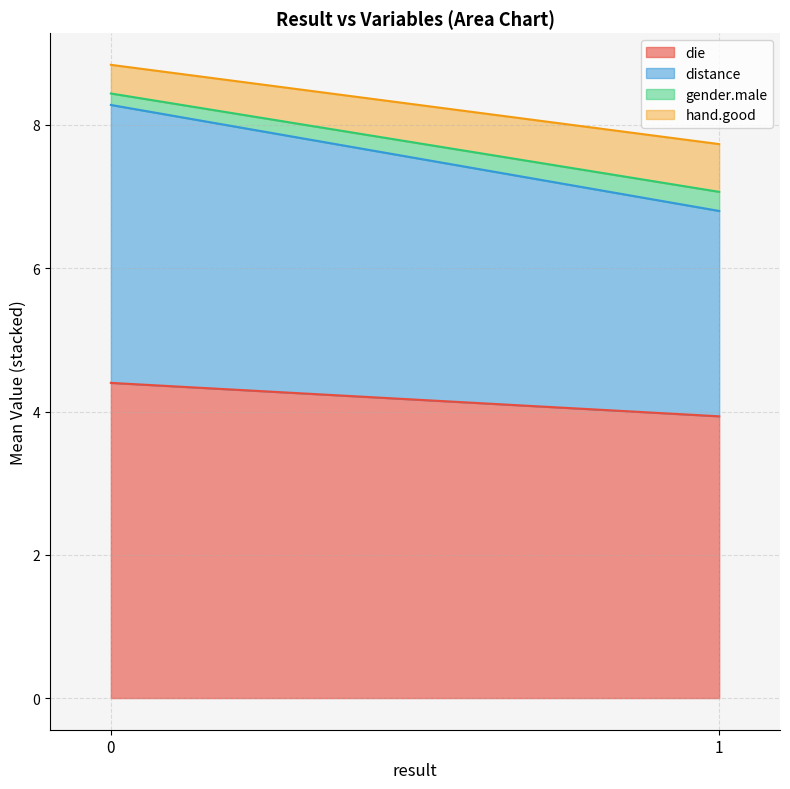

What are all the series names shown in the legend?

die, distance, gender.male, hand.good